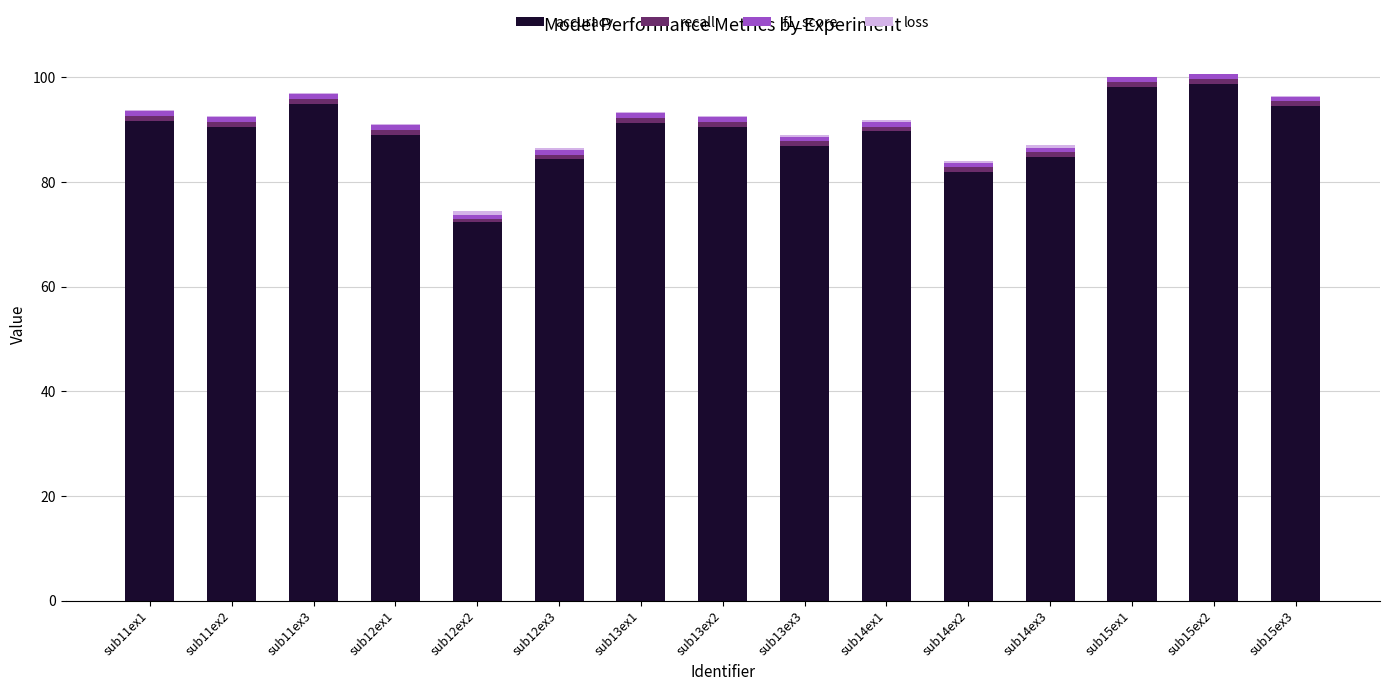

The accuracy series shows 94.5 at sub15ex3. True or false?

True